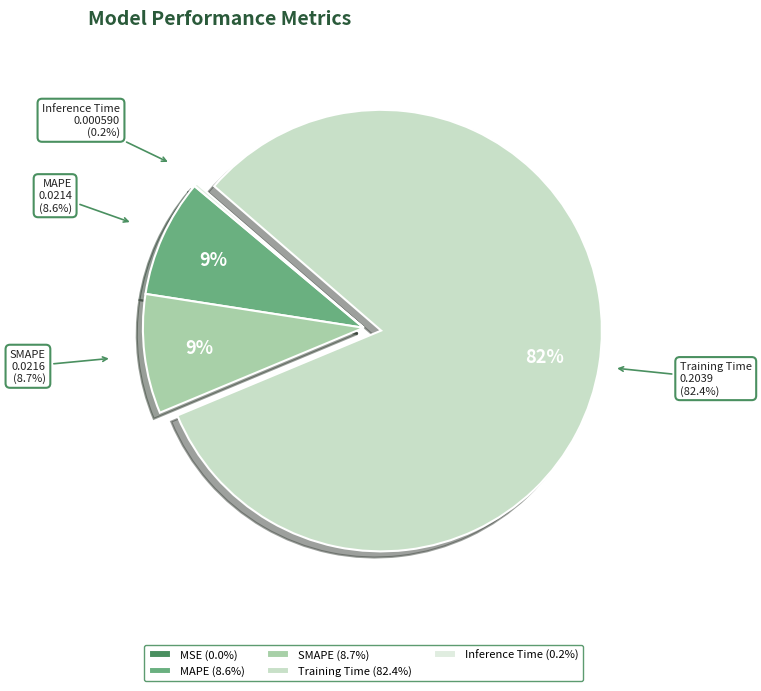

How much of the chart is everything except MAPE?

91.4%